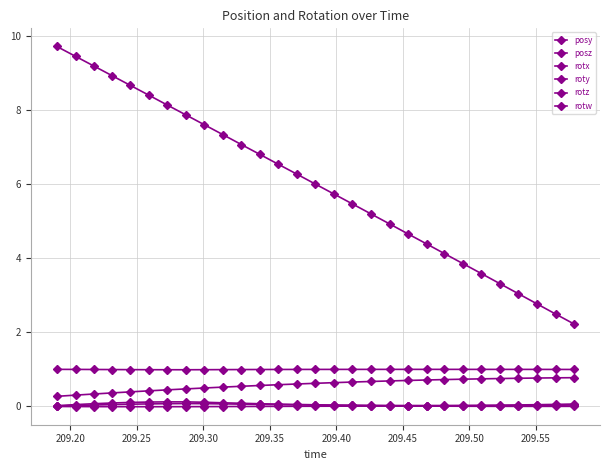

What is the average value of the rotw series?

1.0